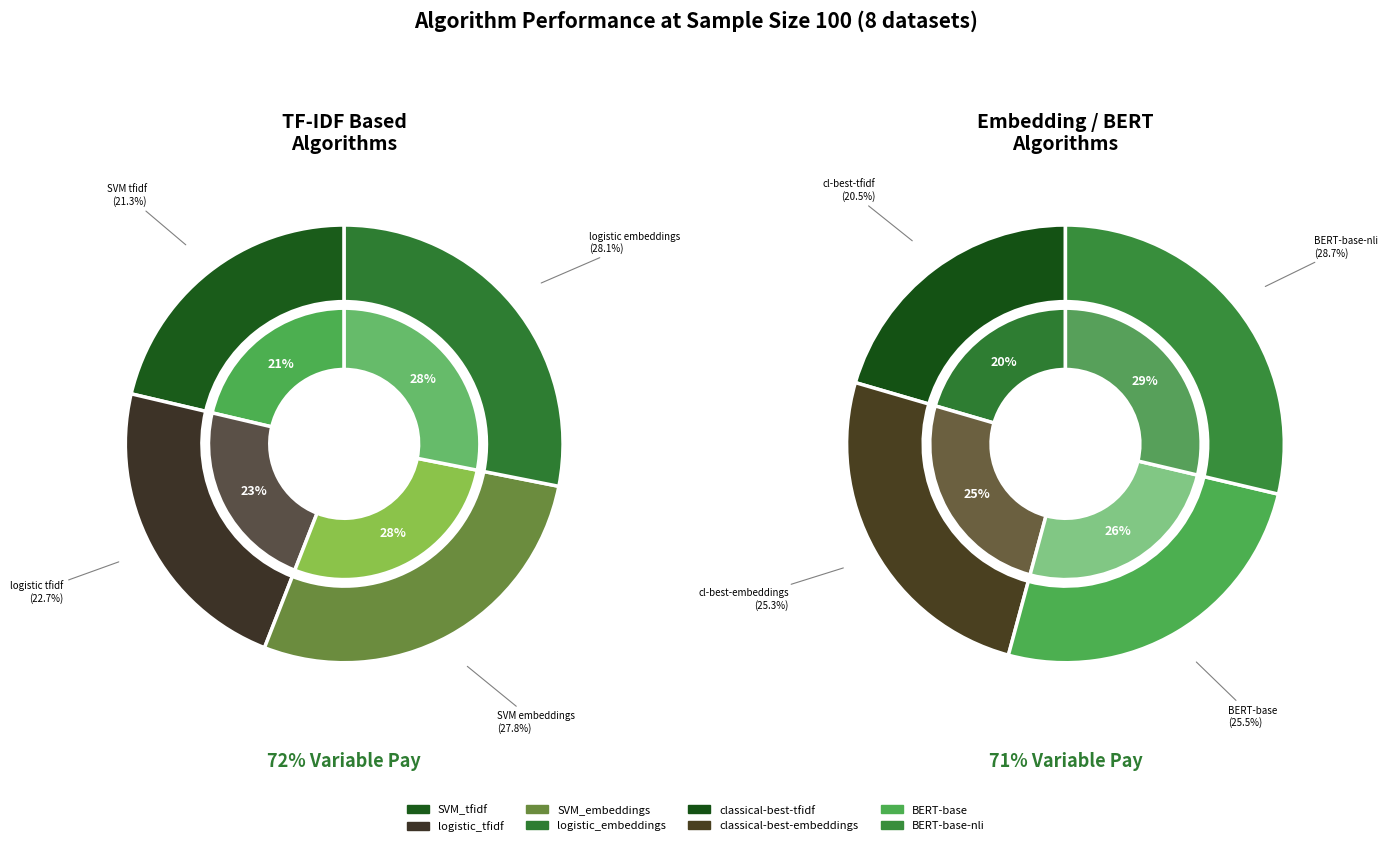

Which category has the smallest portion of the pie?

SVM_tfidf